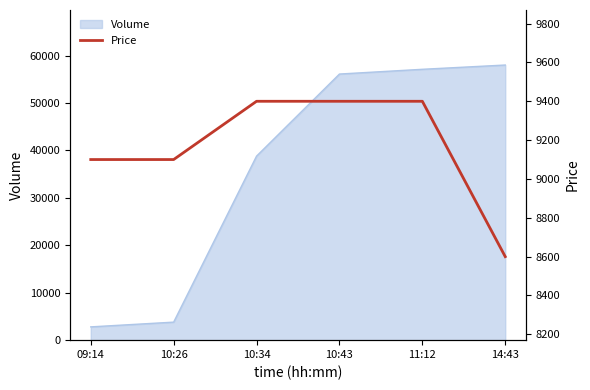

At which category does the chart reach its peak across all series?

10:34